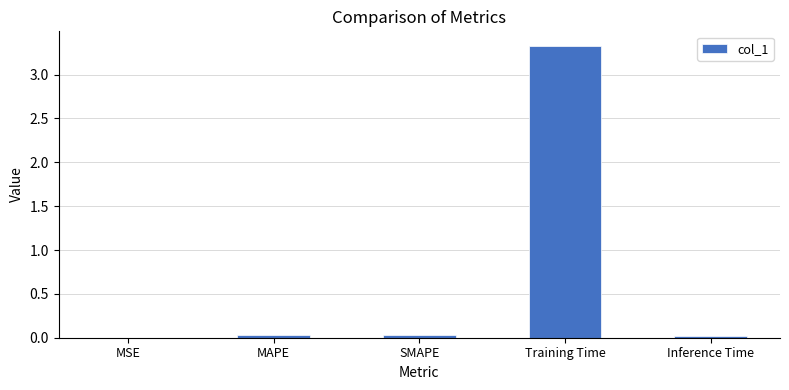

Which has a higher value, Training Time or MAPE?

Training Time